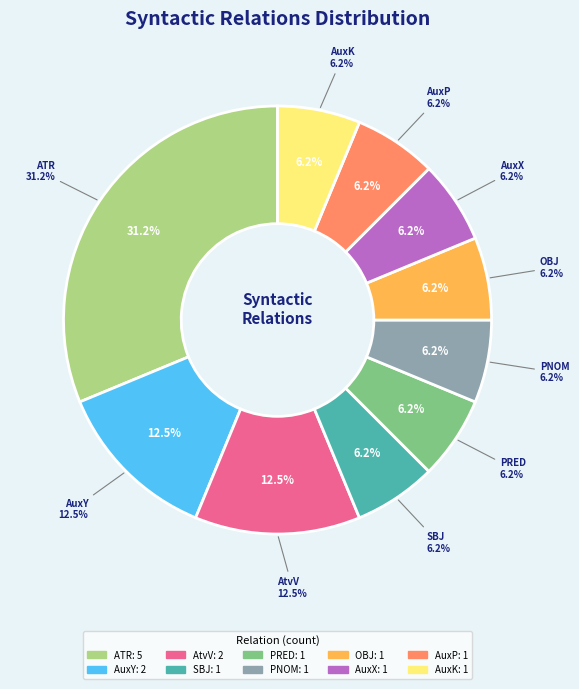

How many segments does this pie chart have?

10